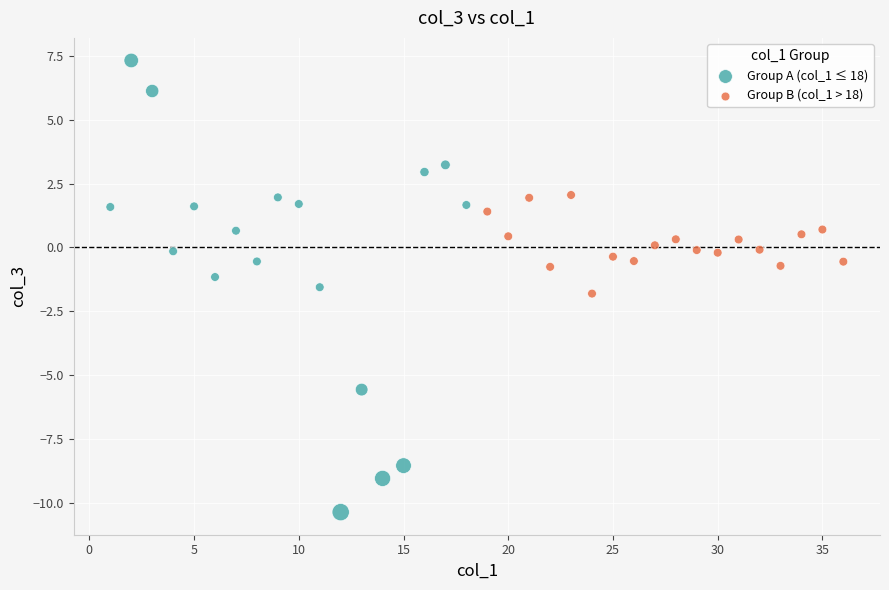

Which series has the widest spread of Y values?

Group A (col_1 ≤ 18)